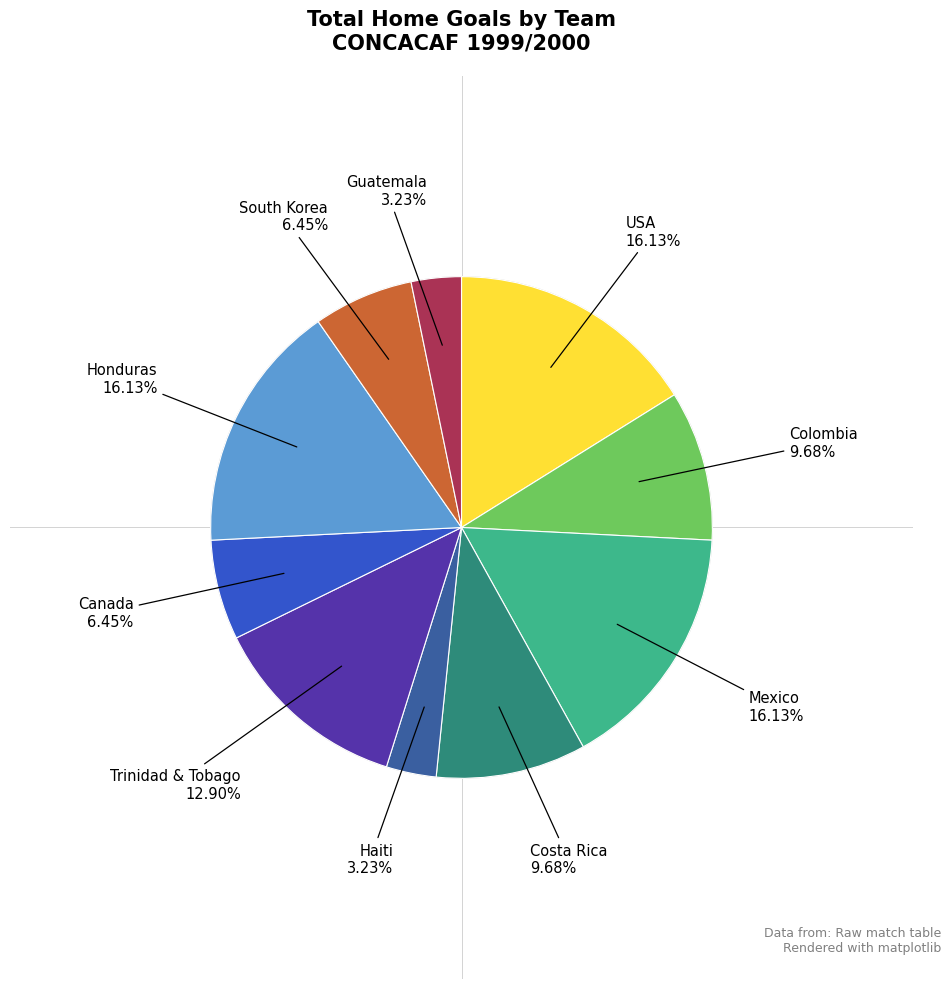

Does any single category account for the majority?

No